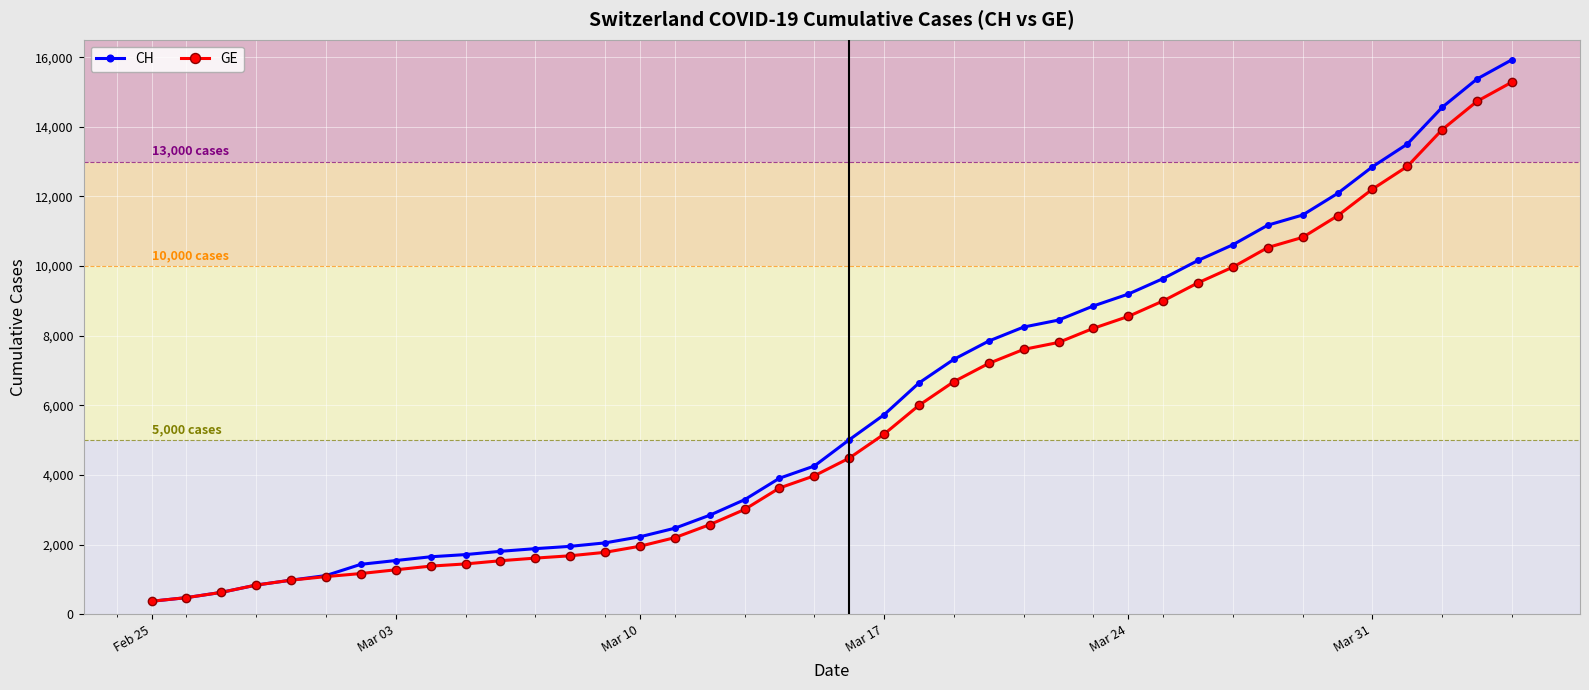

What is the minimum value for CH?

375